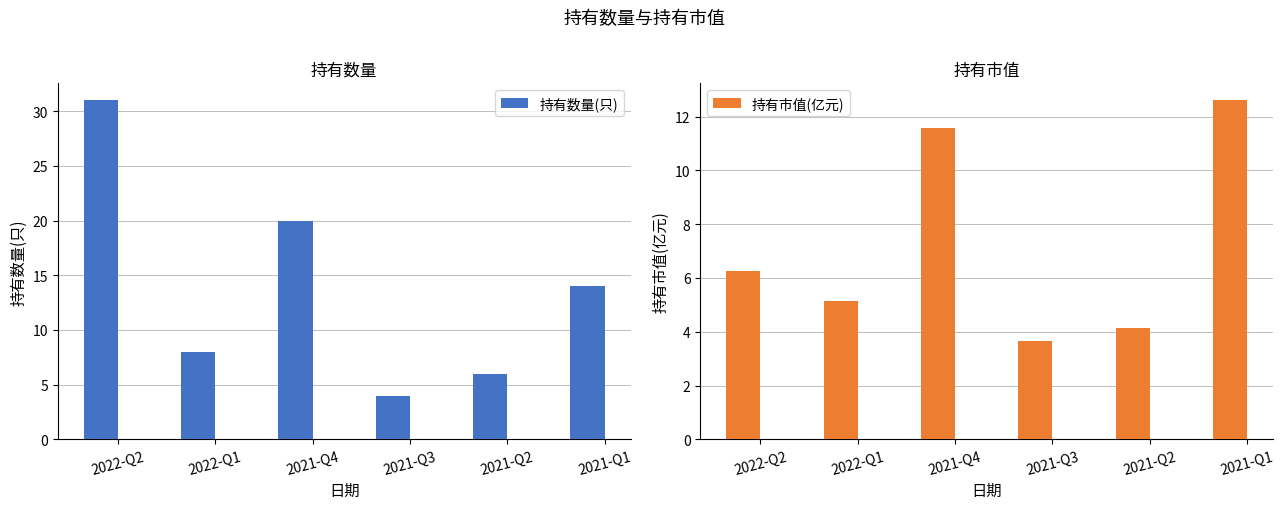

What is the difference between the second highest and second lowest values in the 持有市值(亿元) series?

7.4